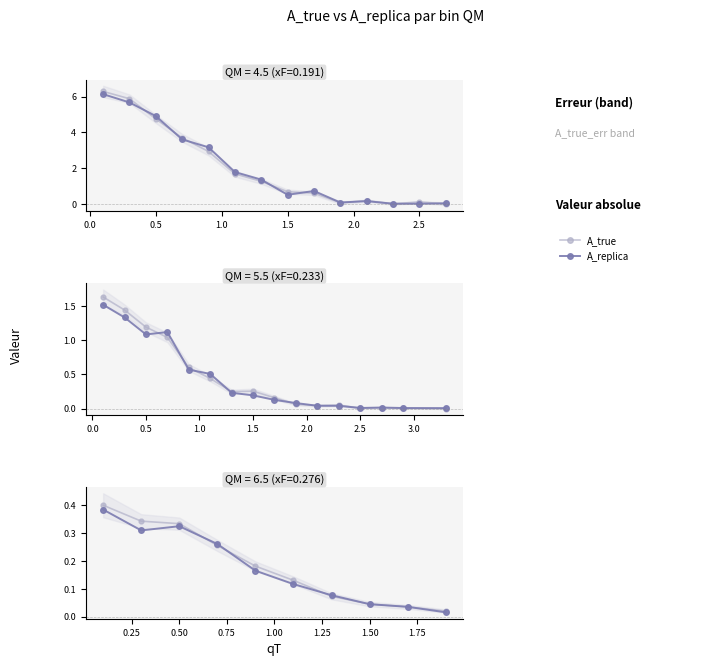

The A_replica series shows 0.0 at 8. True or false?

False